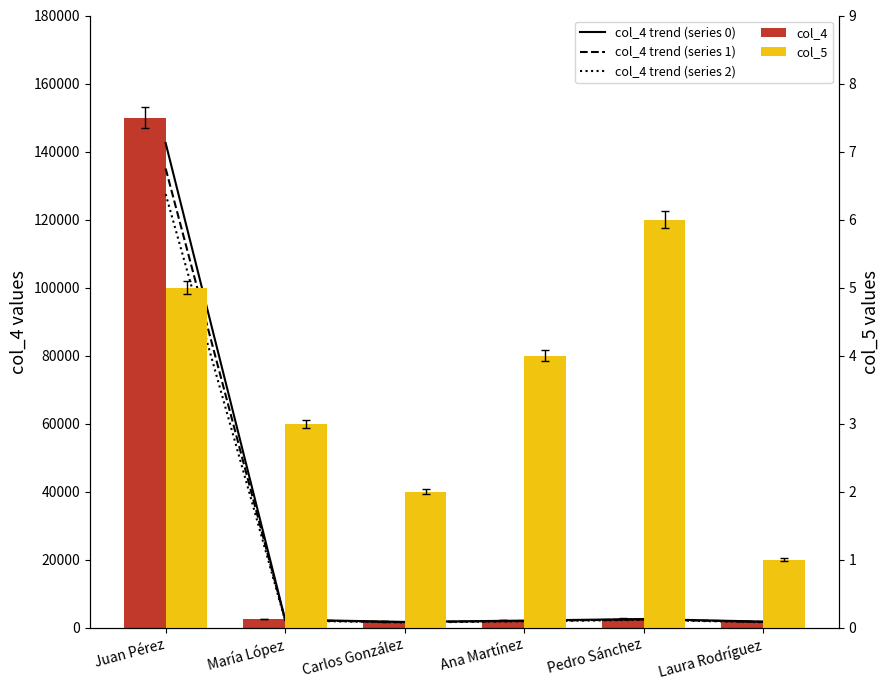

How many values in the col_5 series exceed 4?

2